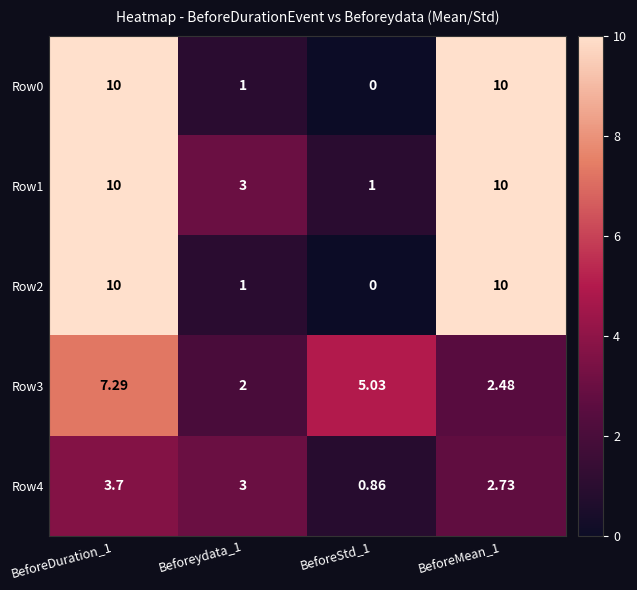

Is the value of Row3 at BeforeDuration_1 greater than the value of Row1 at Beforeydata_1?

Yes